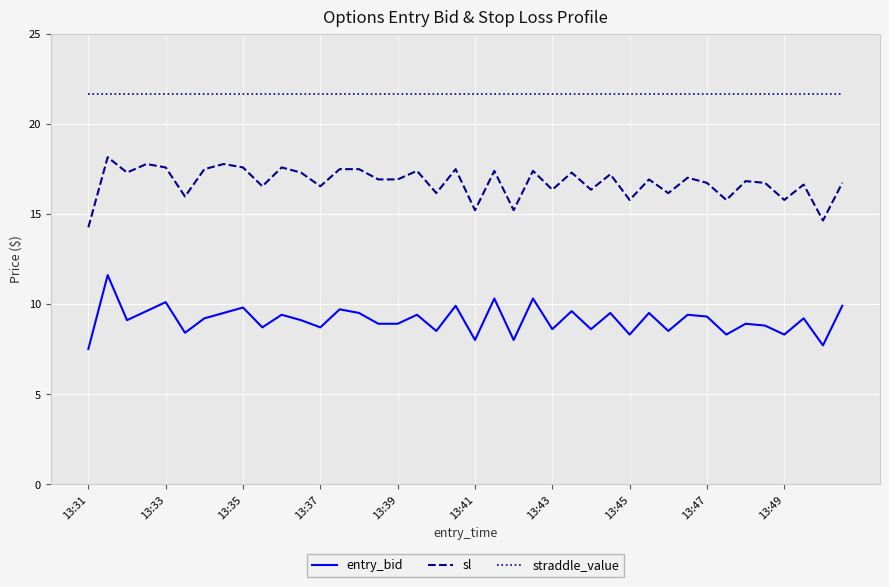

True or false: entry_bid and sl cross at least once.

False